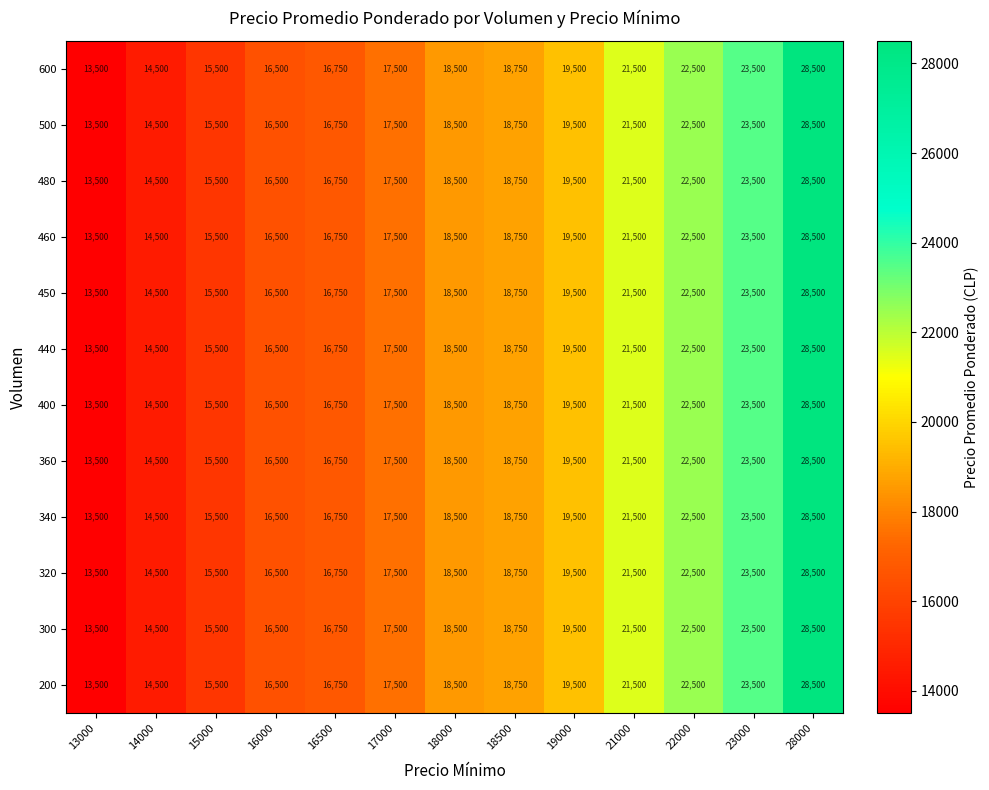

What is the greatest value displayed?

28500